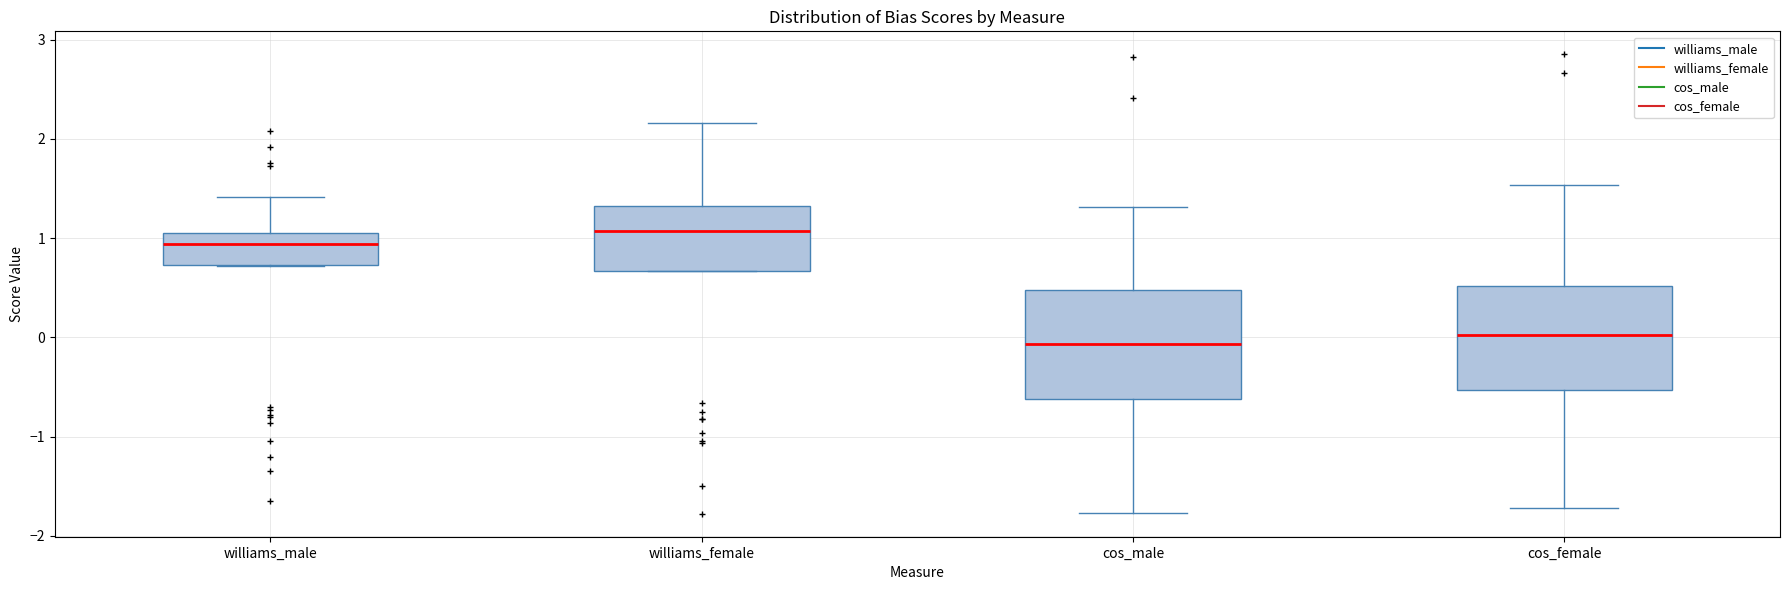

Where does the upper whisker of the box for williams_male end on the y-axis? The values are not printed on the chart, so give them approximately, as read against the axis.

1.4